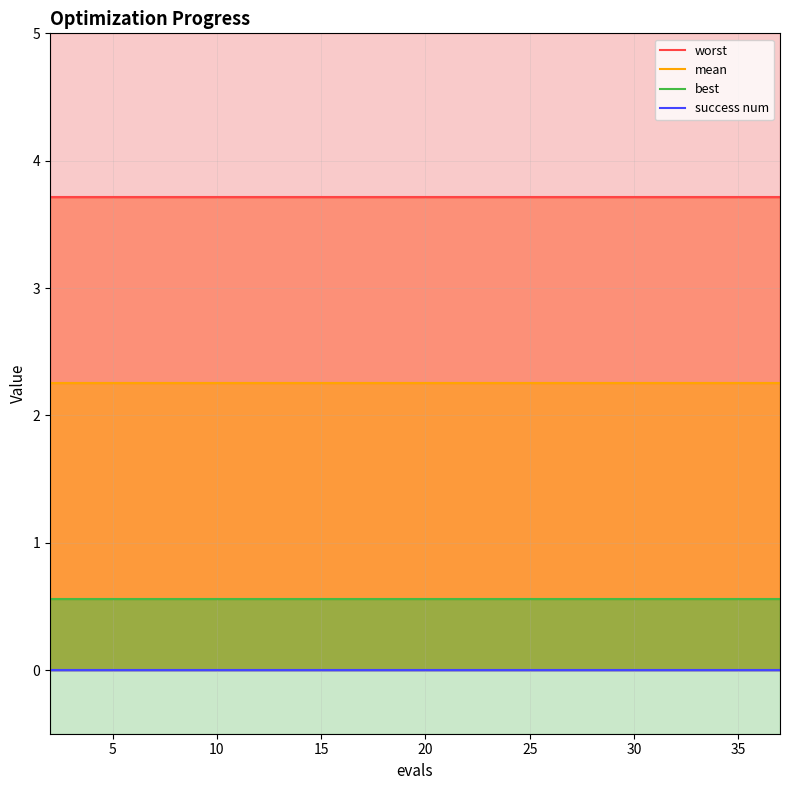

Reading left to right, list all the values displayed in this chart.

worst: 3.7	3.7	3.7	3.7	3.7	3.7	3.7	3.7	3.7	3.7	3.7	3.7	3.7	3.7	3.7	3.7	3.7	3.7	3.7	3.7
mean: 2.3	2.3	2.3	2.3	2.3	2.3	2.3	2.3	2.3	2.3	2.3	2.3	2.3	2.3	2.3	2.3	2.3	2.3	2.3	2.3
best: 0.6	0.6	0.6	0.6	0.6	0.6	0.6	0.6	0.6	0.6	0.6	0.6	0.6	0.6	0.6	0.6	0.6	0.6	0.6	0.6
success num: 0.0	0.0	0.0	0.0	0.0	0.0	0.0	0.0	0.0	0.0	0.0	0.0	0.0	0.0	0.0	0.0	0.0	0.0	0.0	0.0